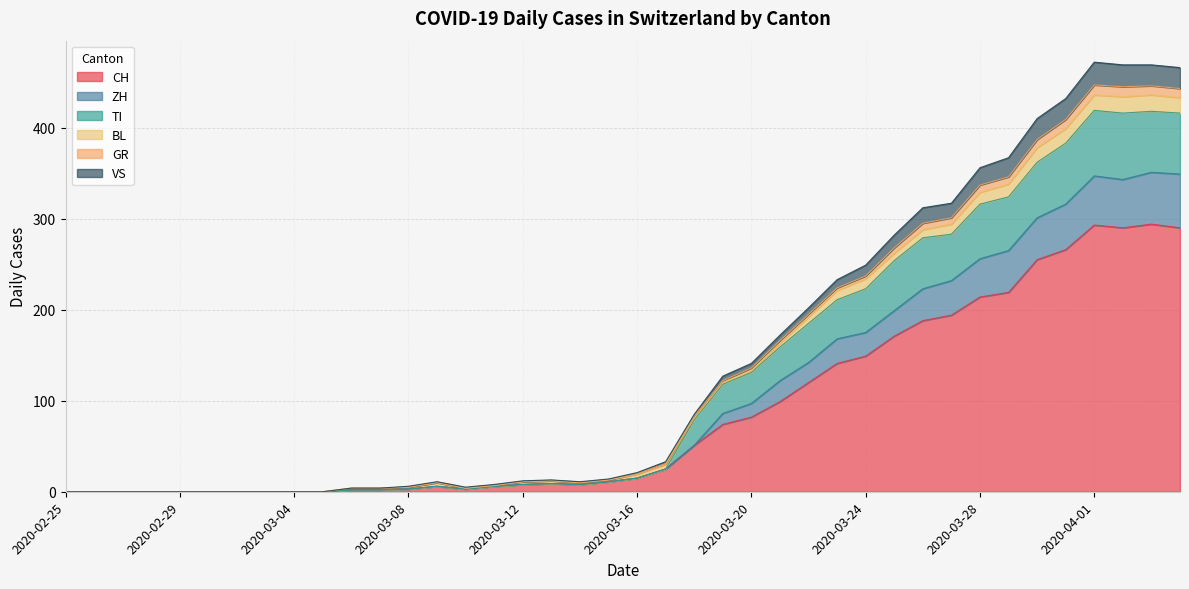

What is the label of the 16th point from the left?

2020-03-11